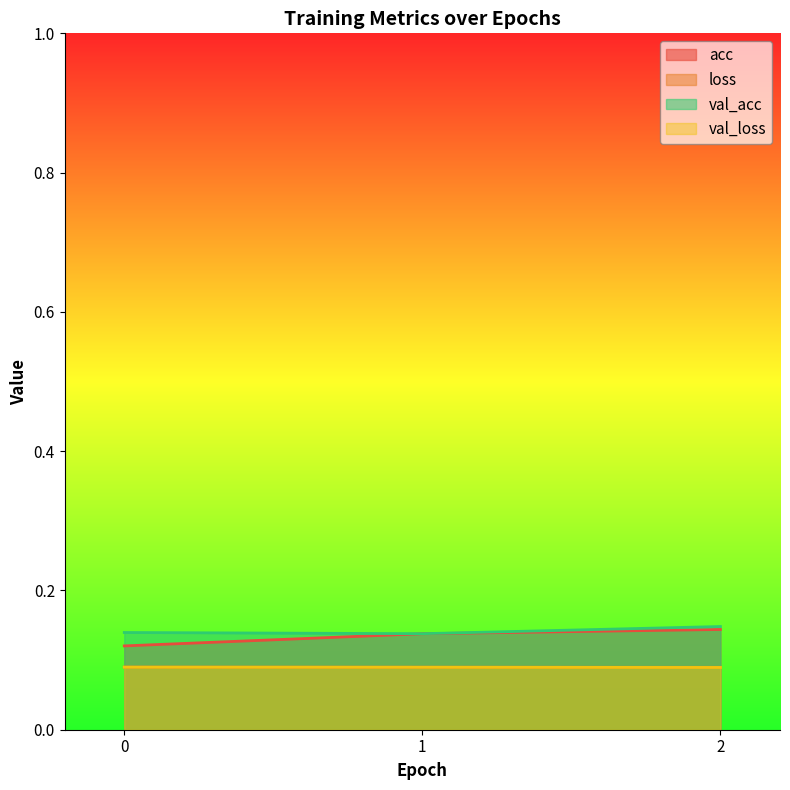

Reading left to right, what are all the values shown in this chart?

acc: 0=0.1	1=0.1	2=0.1
loss: 0=0.1	1=0.1	2=0.1
val_acc: 0=0.1	1=0.1	2=0.1
val_loss: 0=0.1	1=0.1	2=0.1